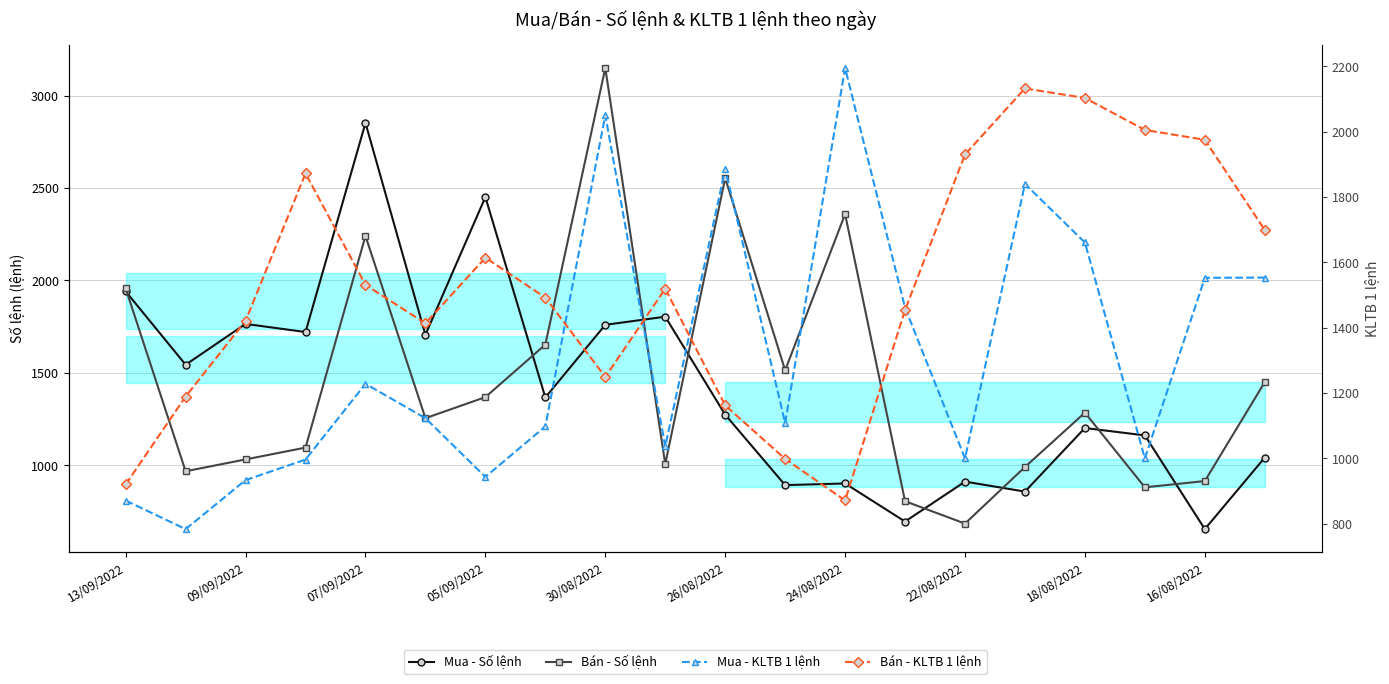

True or false: Mua - KLTB 1 lệnh has a value of 1039.4 at 19.

False